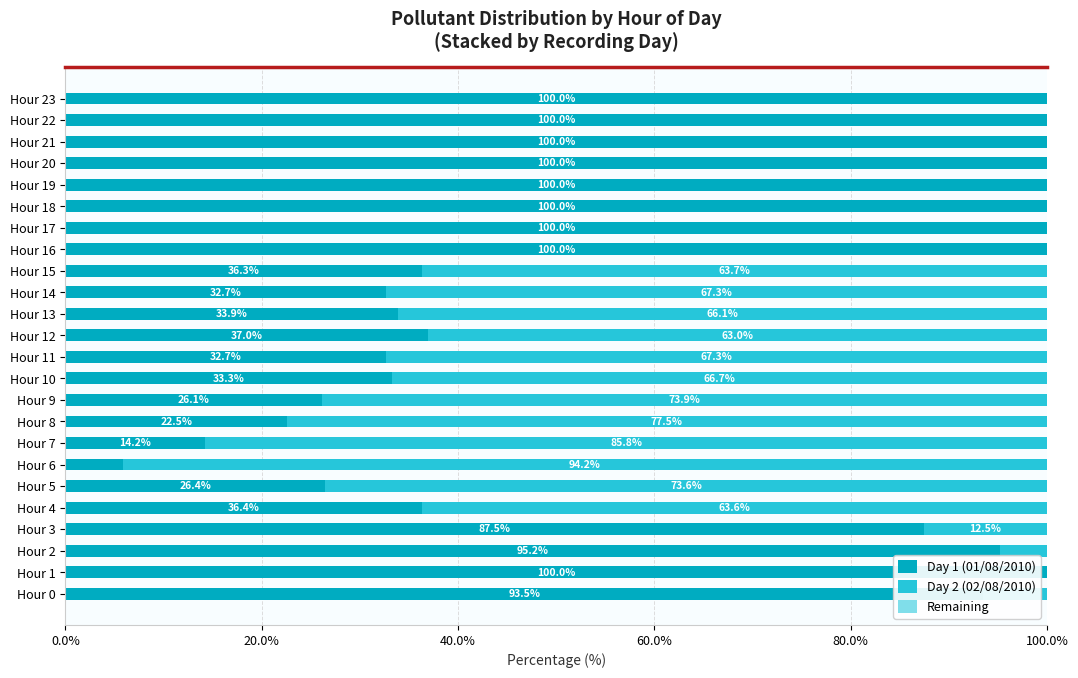

What is the total value across all series at Hour 0?

100.0